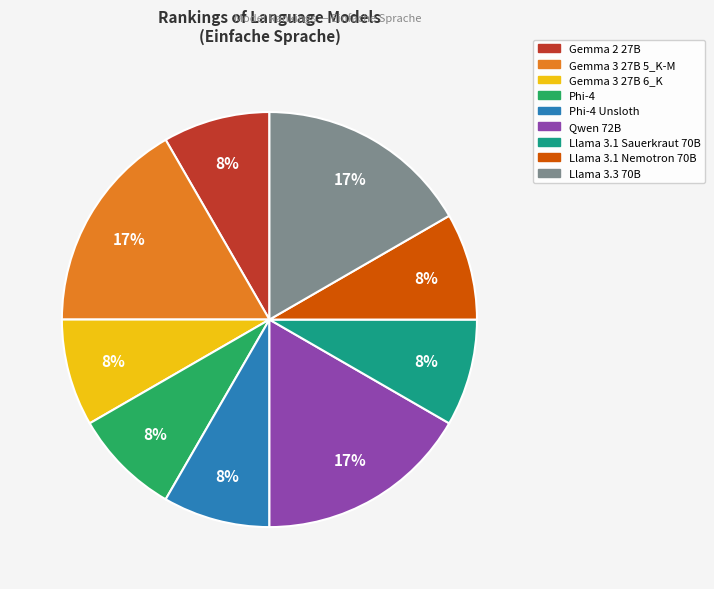

Is there a majority slice in this chart?

No